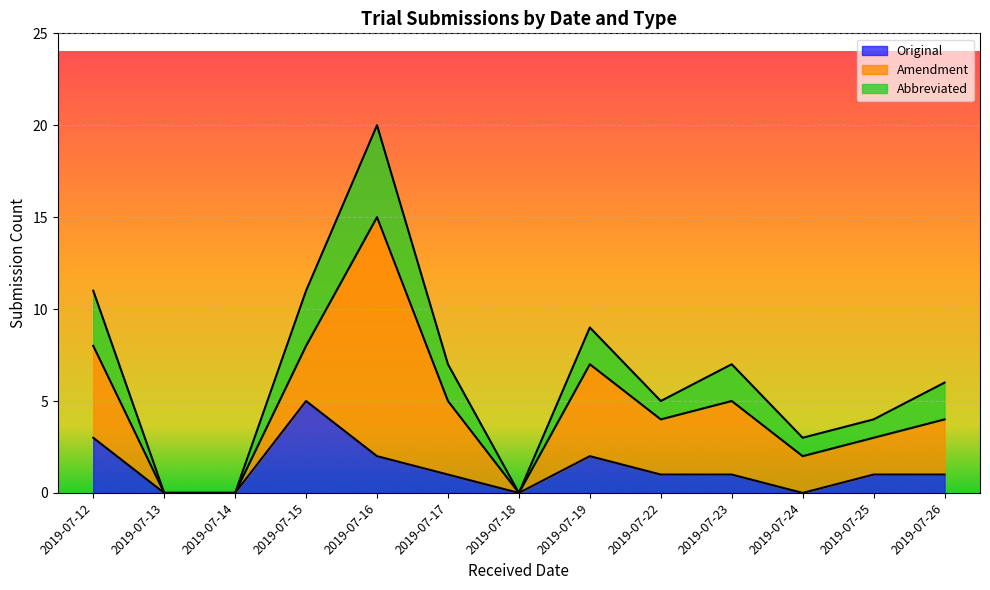

At which category is the sum across all series the highest?

2019-07-16